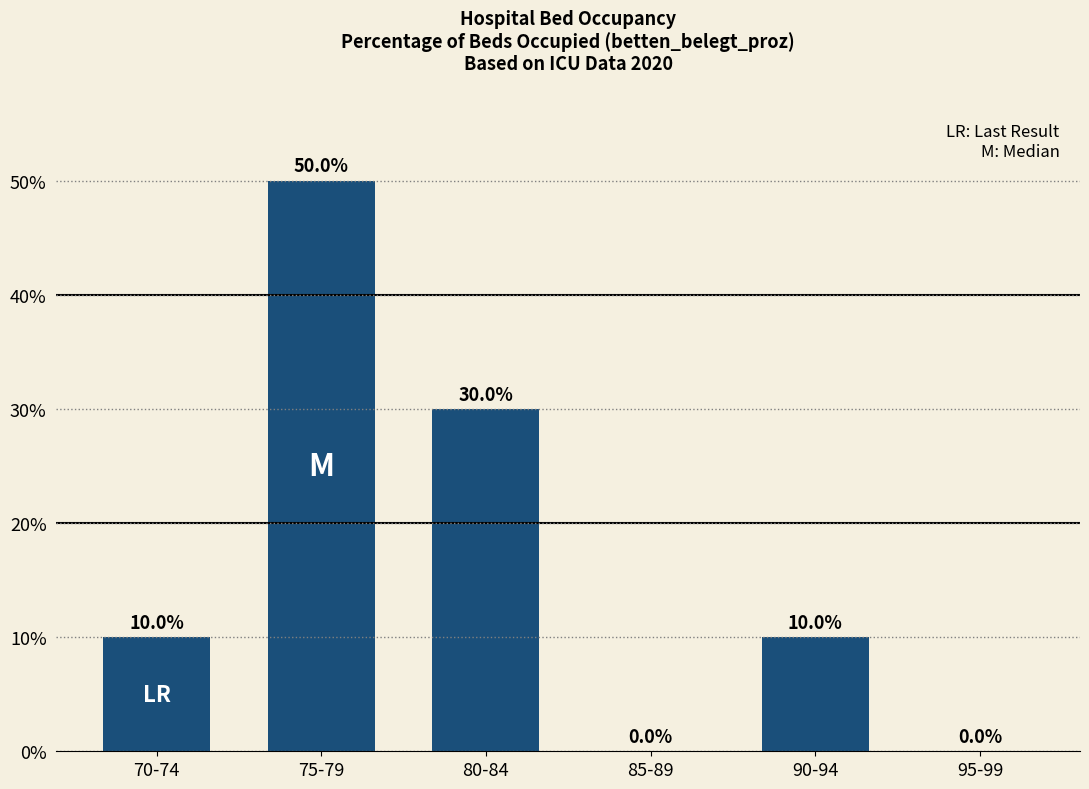

What is the greatest value displayed?

50